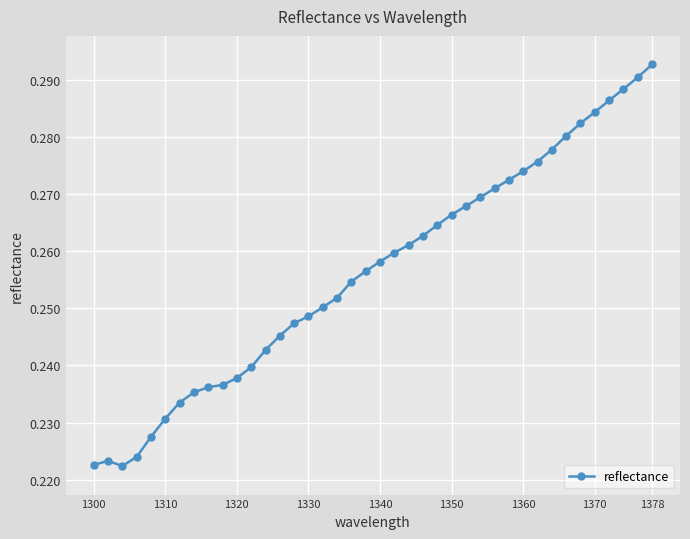

How many values are between 0 and 1?

40